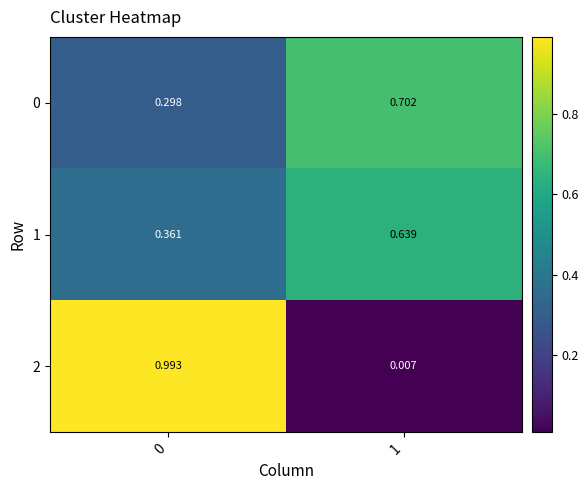

What is the difference between the highest and lowest values at 0?

0.7